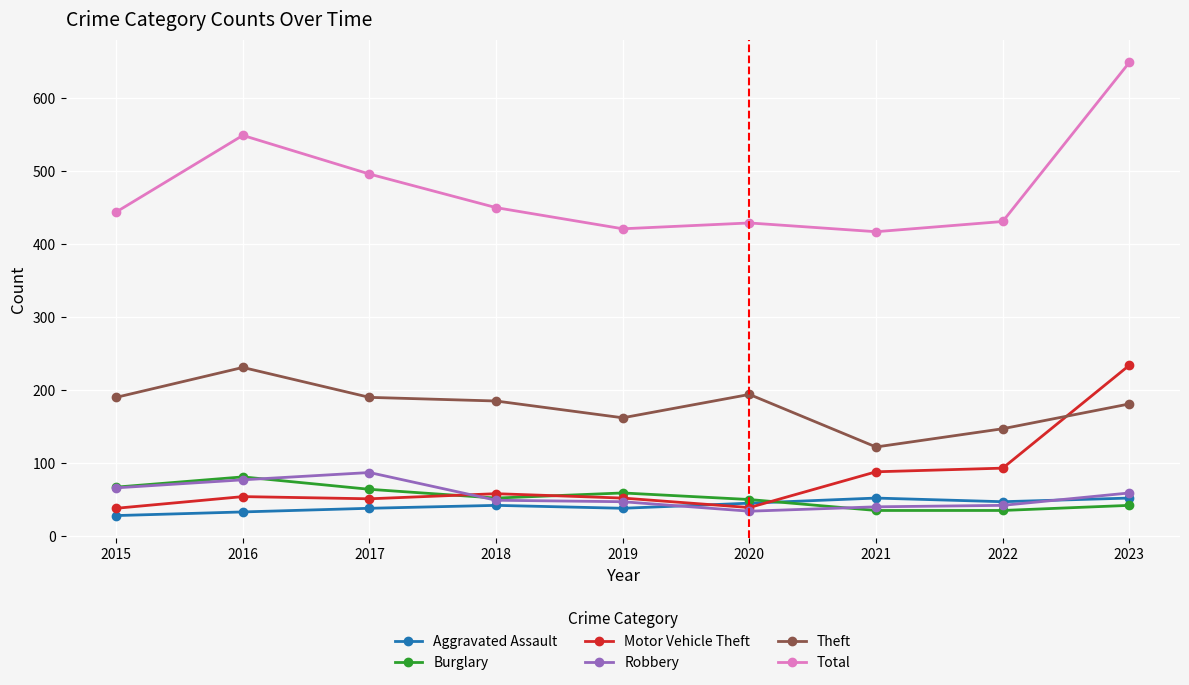

How many lines are shown in the chart?

6